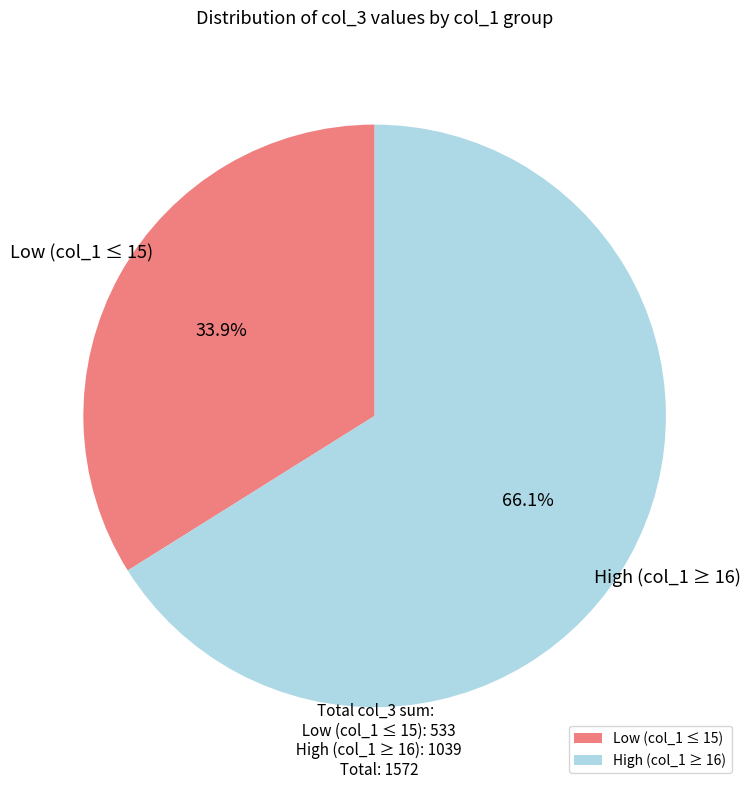

Does Low (col_1 ≤ 15) account for over 50% of the chart?

No